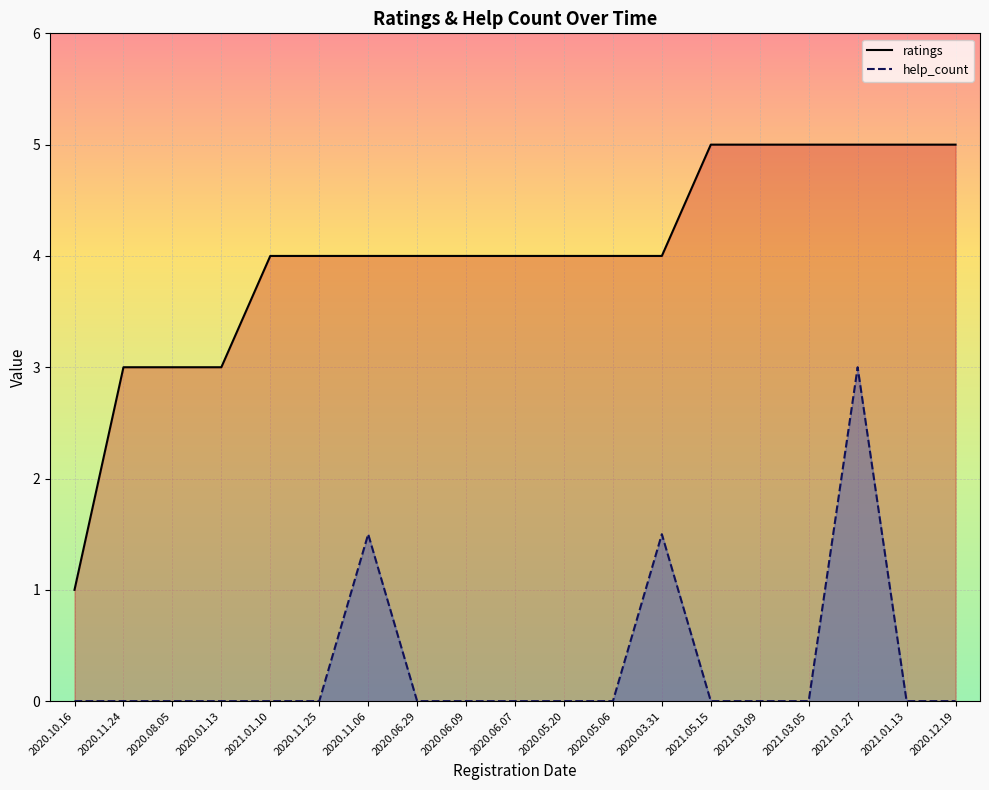

How many data points does each series have?

19